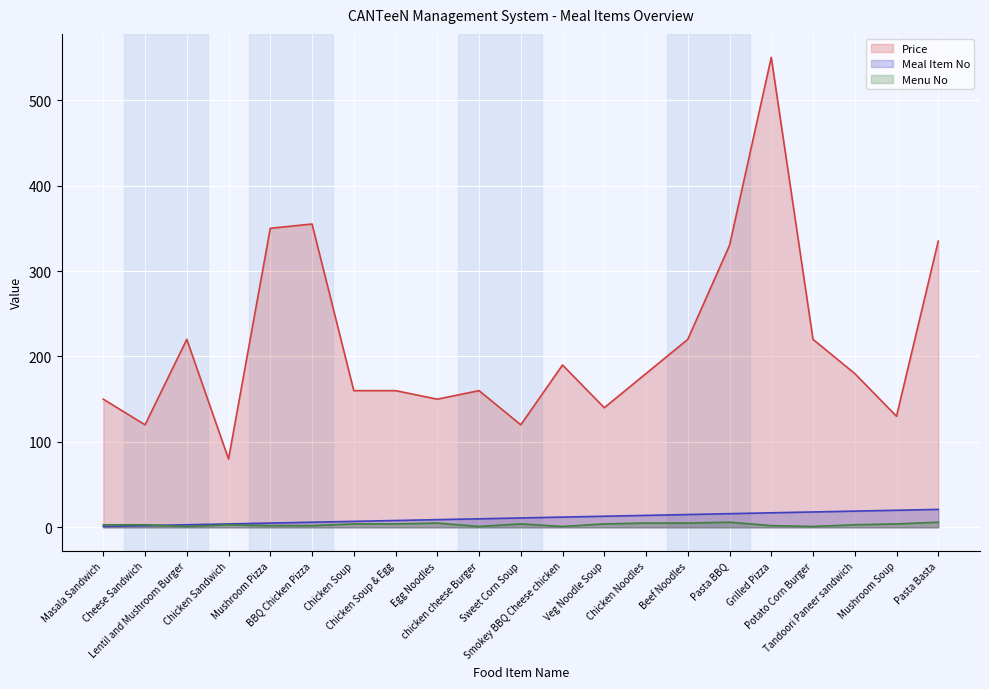

Is the value of Meal Item No at Chicken Soup & Egg greater than the value of Menu No at Cheese Sandwich?

Yes